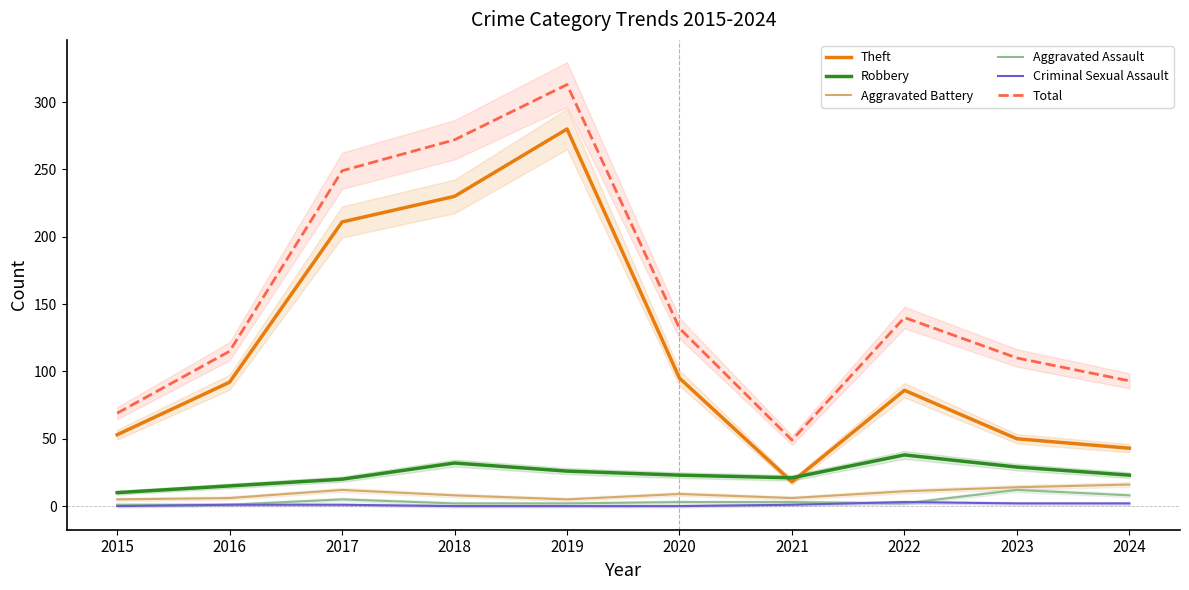

Reading right to left, extract all data points from this chart.

Theft: 43	50	86	18	95	280	230	211	92	53
Robbery: 23	29	38	21	23	26	32	20	15	10
Aggravated Battery: 16	14	11	6	9	5	8	12	6	5
Aggravated Assault: 8	12	2	3	3	2	2	5	1	1
Criminal Sexual Assault: 2	2	3	1	0	0	0	1	1	0
Total: 93	110	140	49	132	313	272	249	115	69